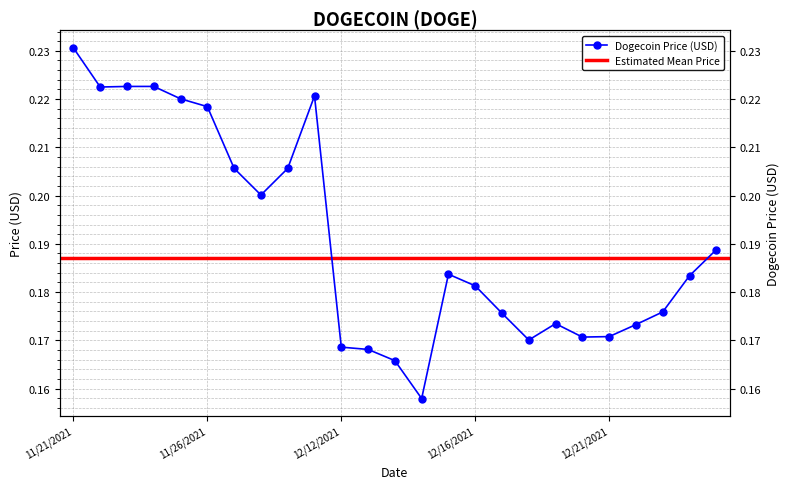

The value at 12/14/2021 is 0.1. True or false?

False